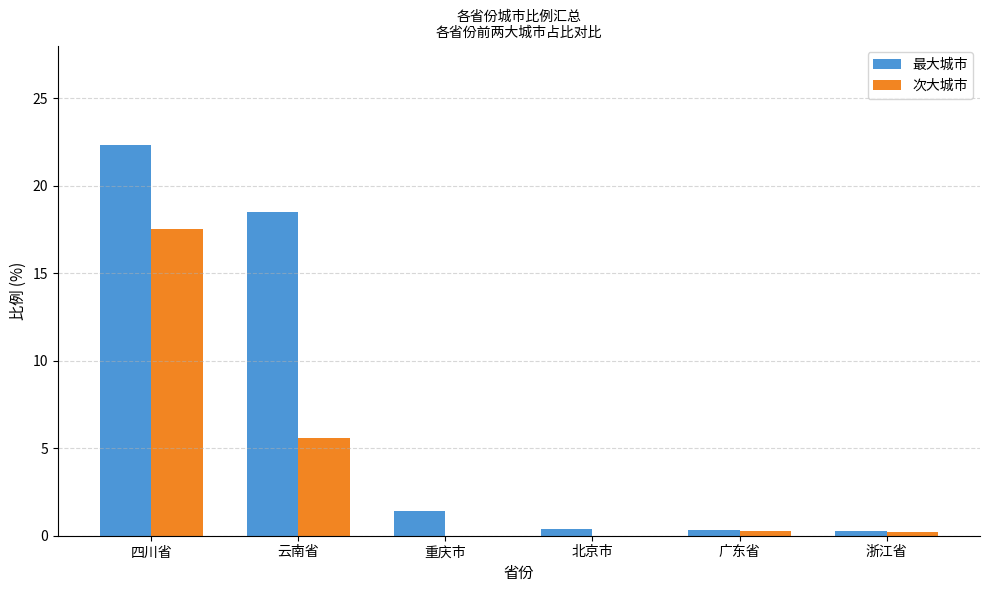

At which category is the sum across all series the highest?

四川省